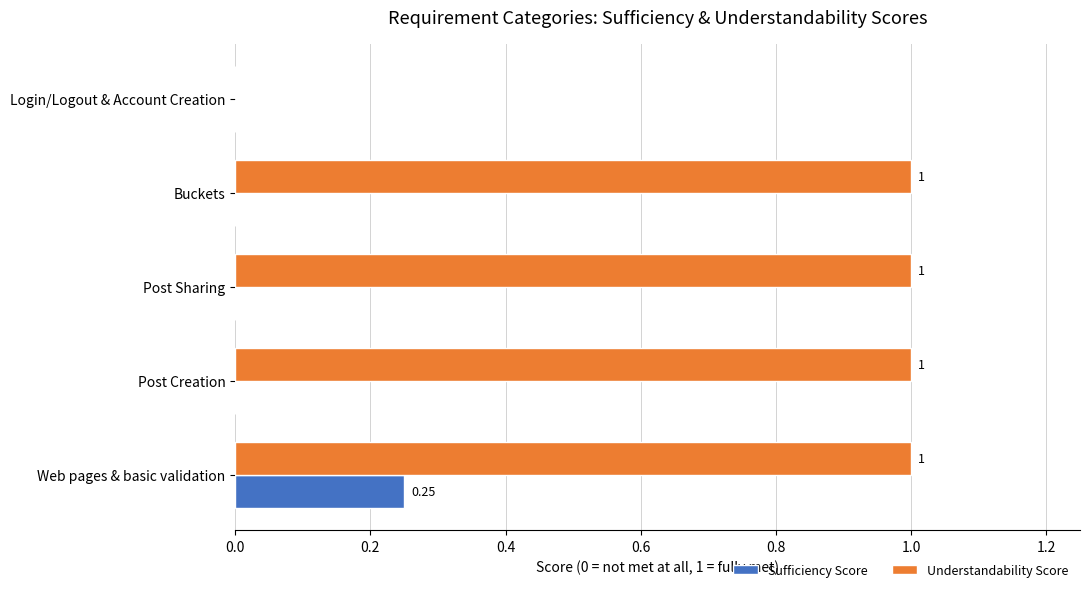

What are all the series names shown in the legend?

Sufficiency Score, Understandability Score